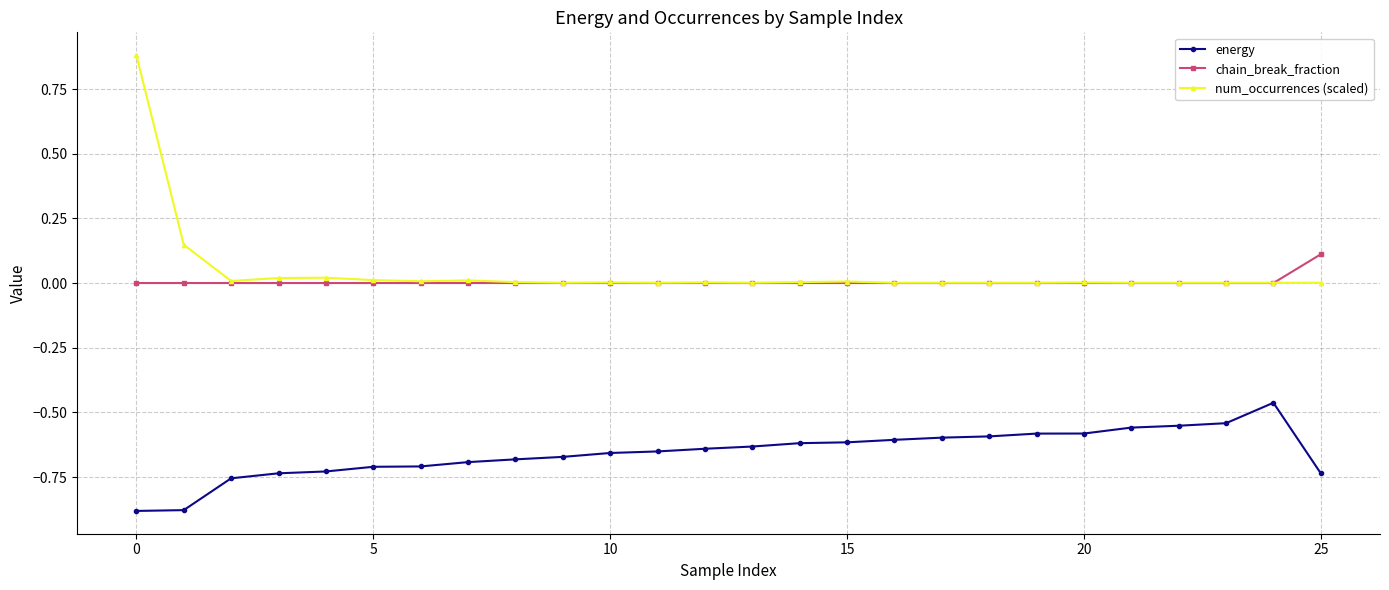

True or false: chain_break_fraction and energy cross at least once.

False